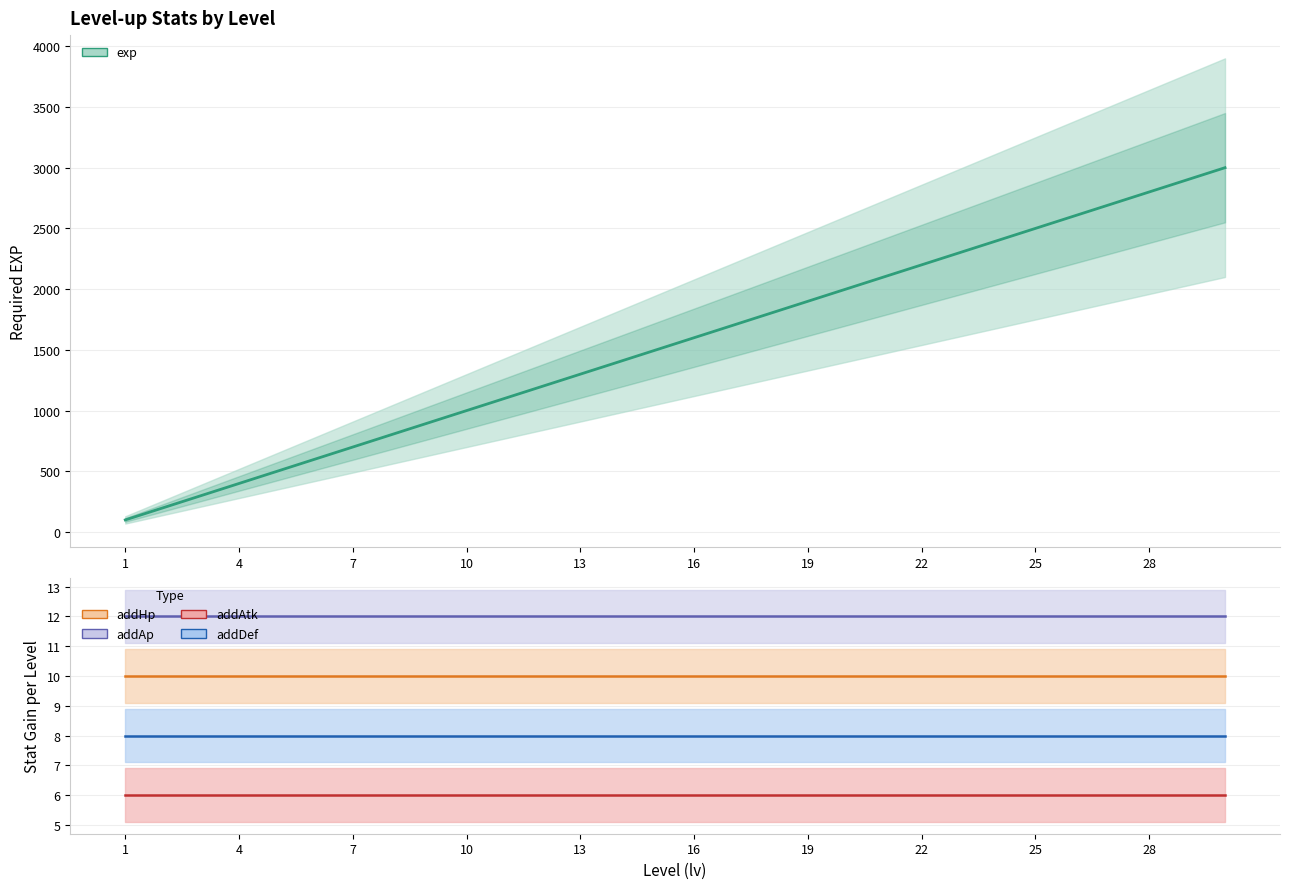

What is the greatest value displayed?

3000